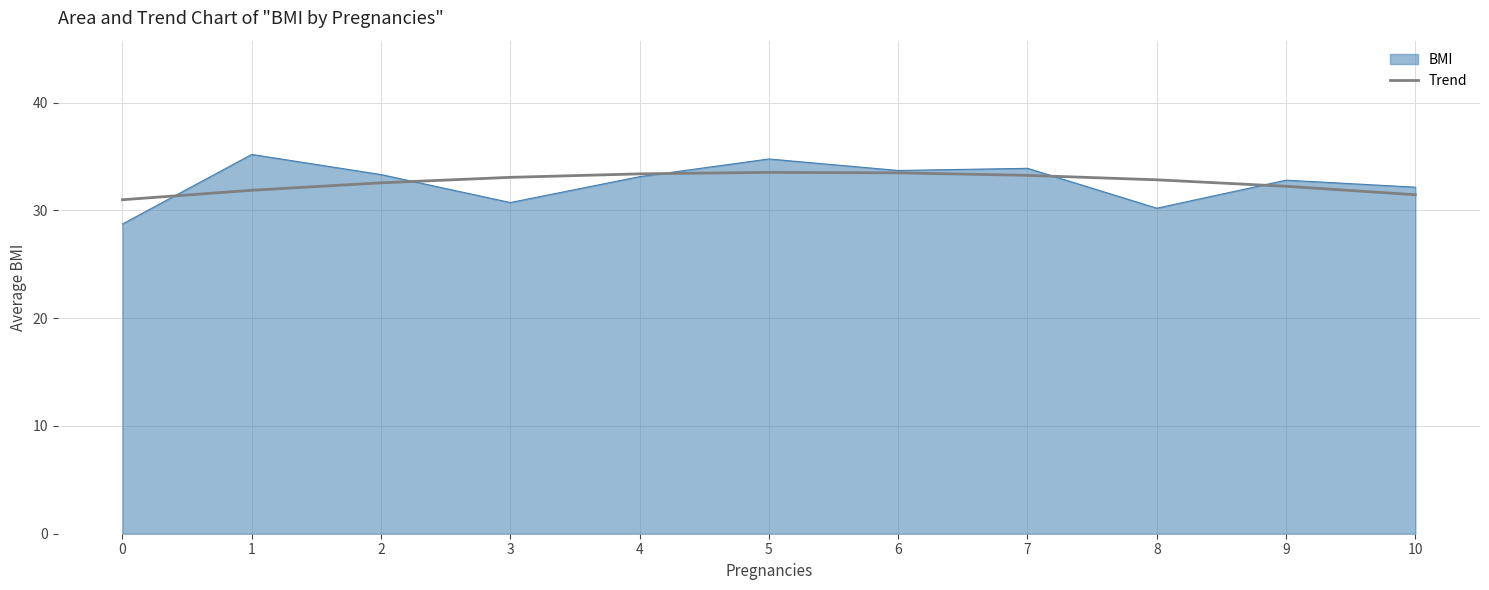

What is the approximate value of Trend at 2?

32.6